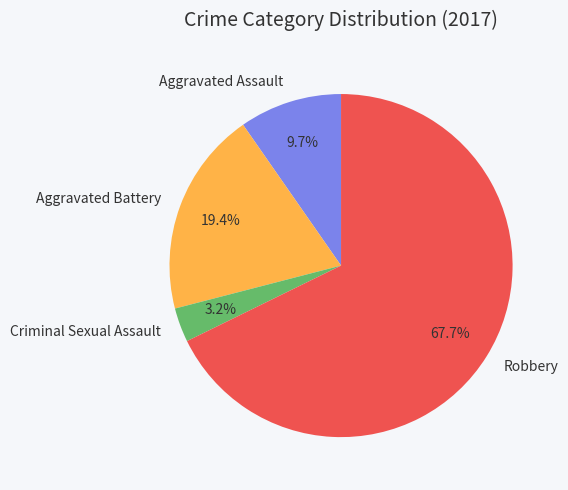

To the nearest percent, what percentage of the pie is Aggravated Battery?

19%